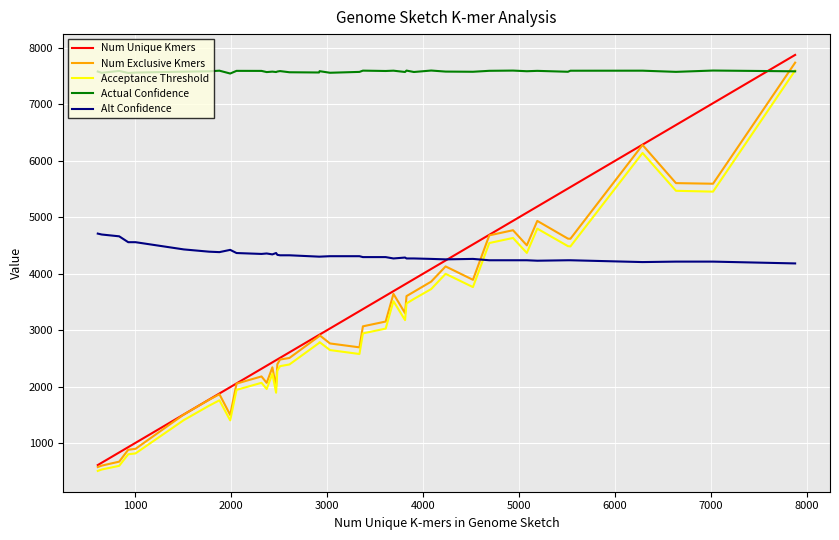

What is the lowest value of the Num Exclusive Kmers series?

579.0